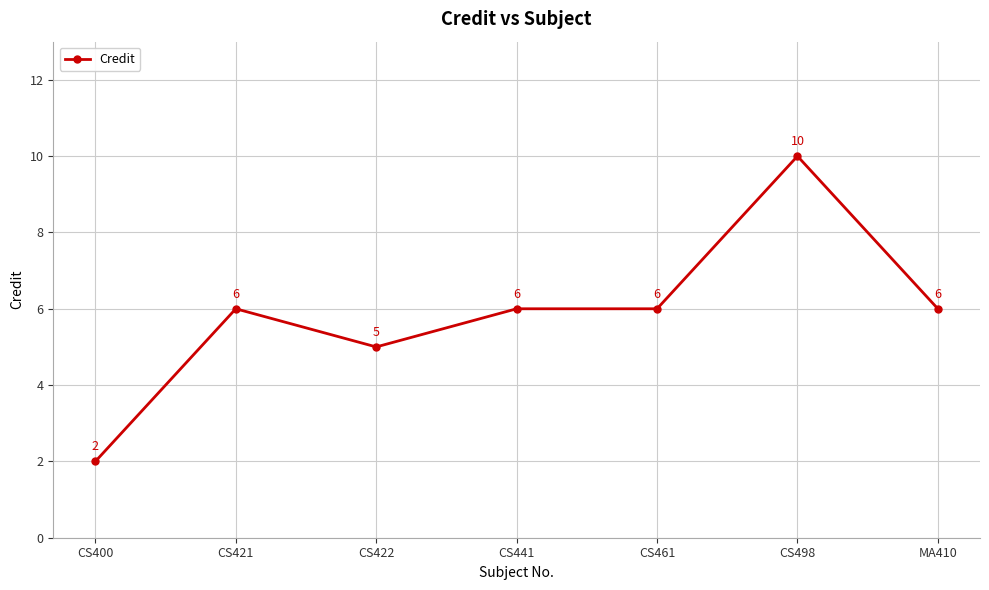

What position from the left is CS400?

1